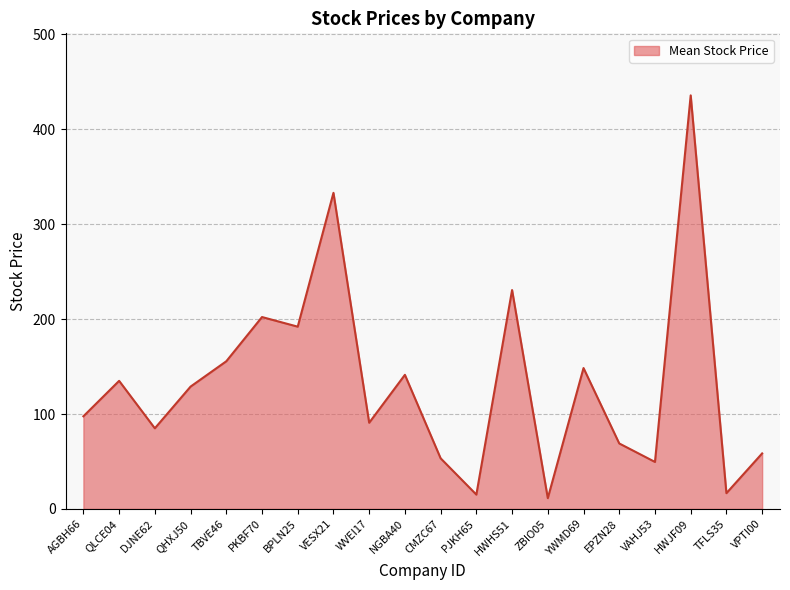

What position from the right is PKBF70?

15